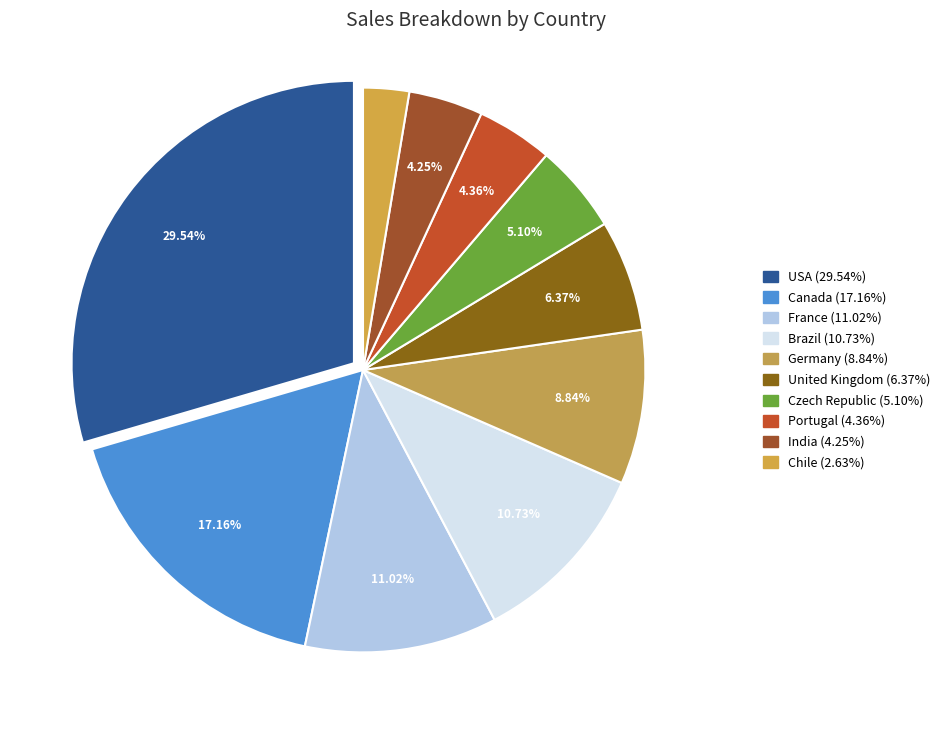

The Portugal slice represents 1% of the pie. True or false?

False